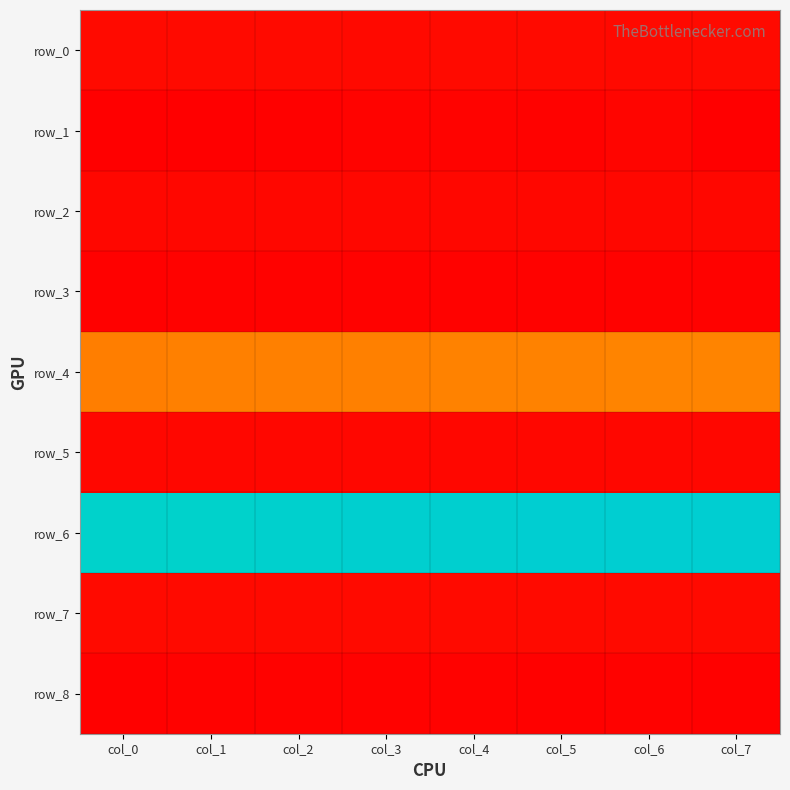

Which series has the largest total across all categories?

row_6